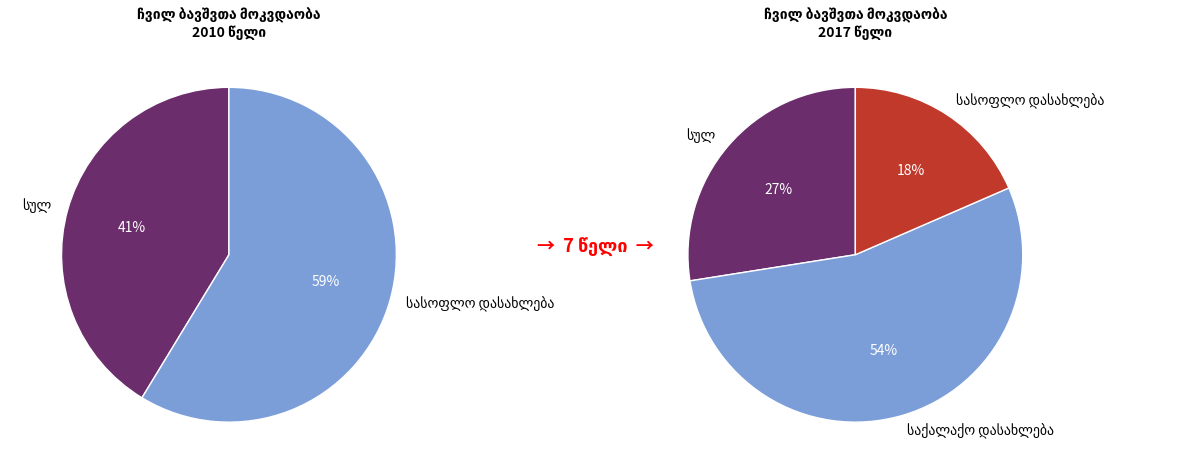

Between values_2017 and values_2010, which series saw the biggest shift?

values_2017